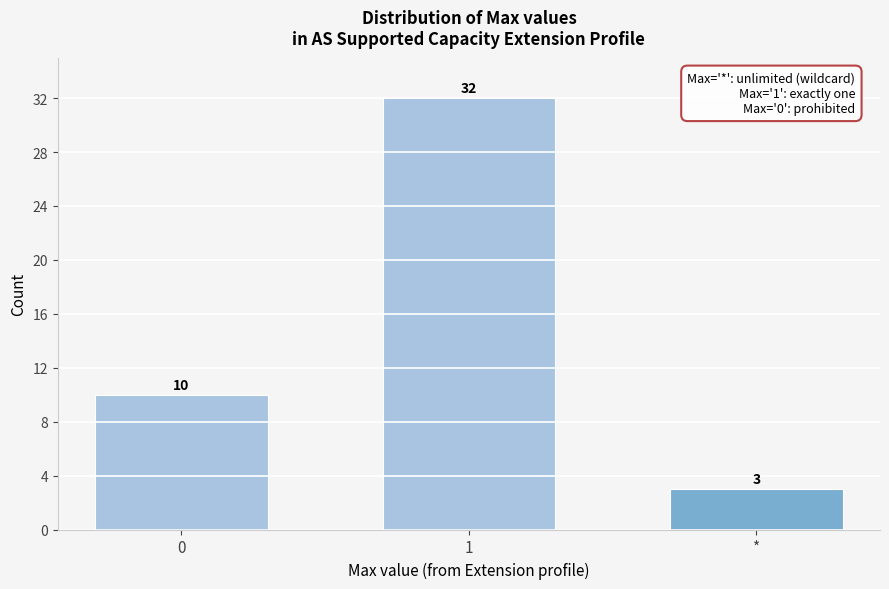

Reading left to right, transcribe all the data shown in this chart.

0=10	1=32	*=3